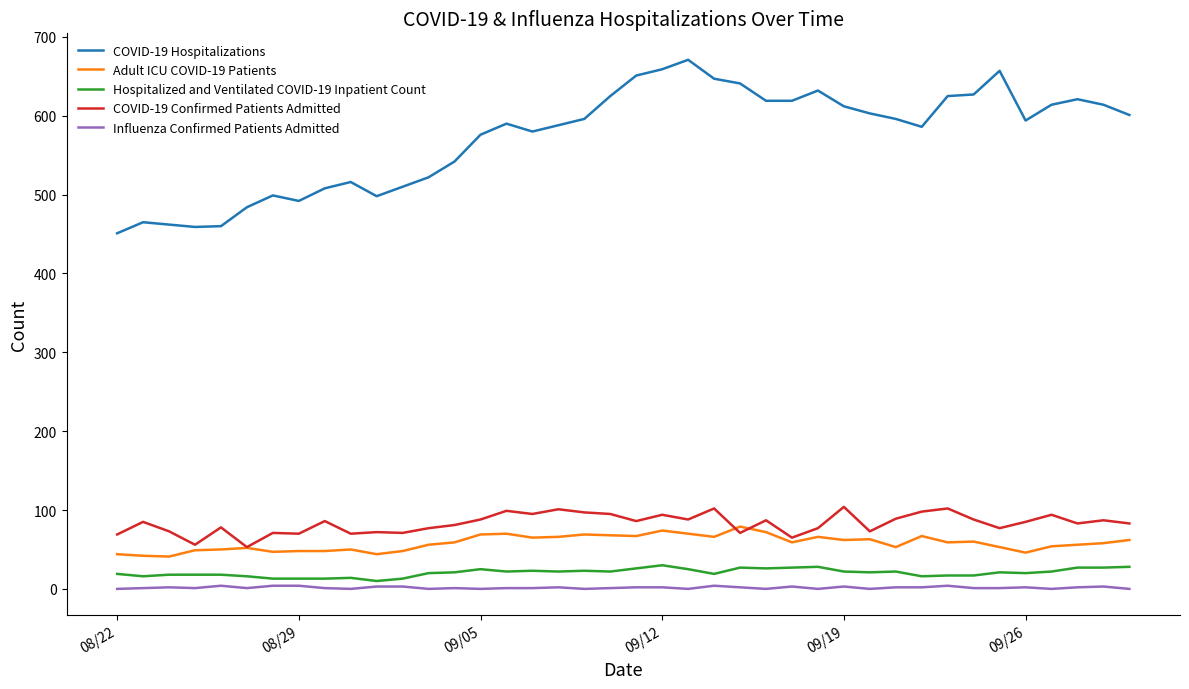

What is the sum of all COVID-19 Confirmed Patients Admitted values?

3320